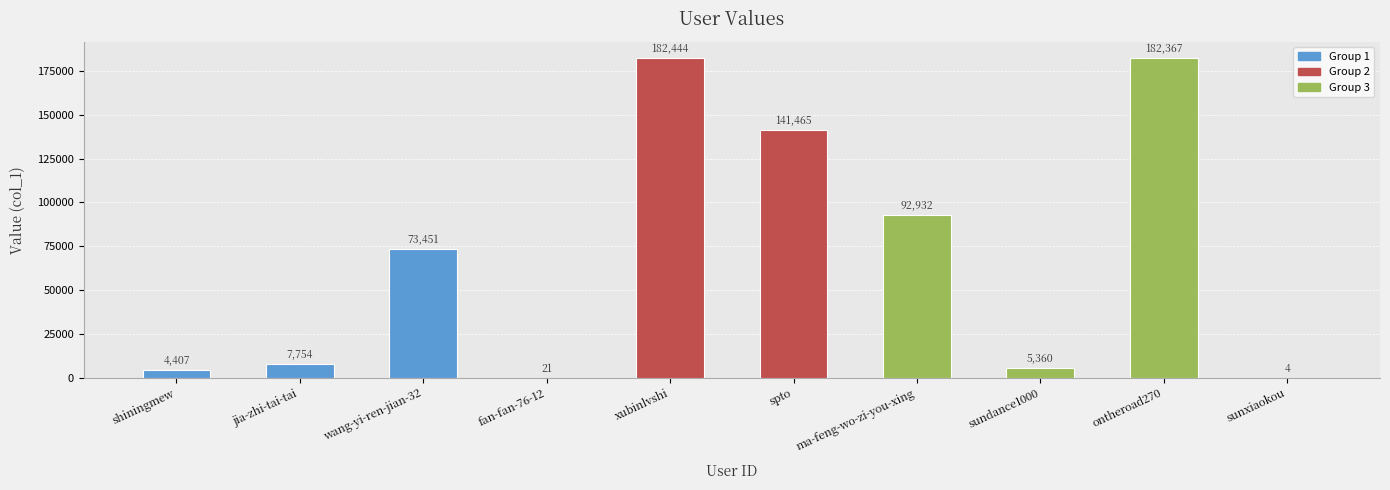

Where is the data nearest to the value 91224?

ma-feng-wo-zi-you-xing